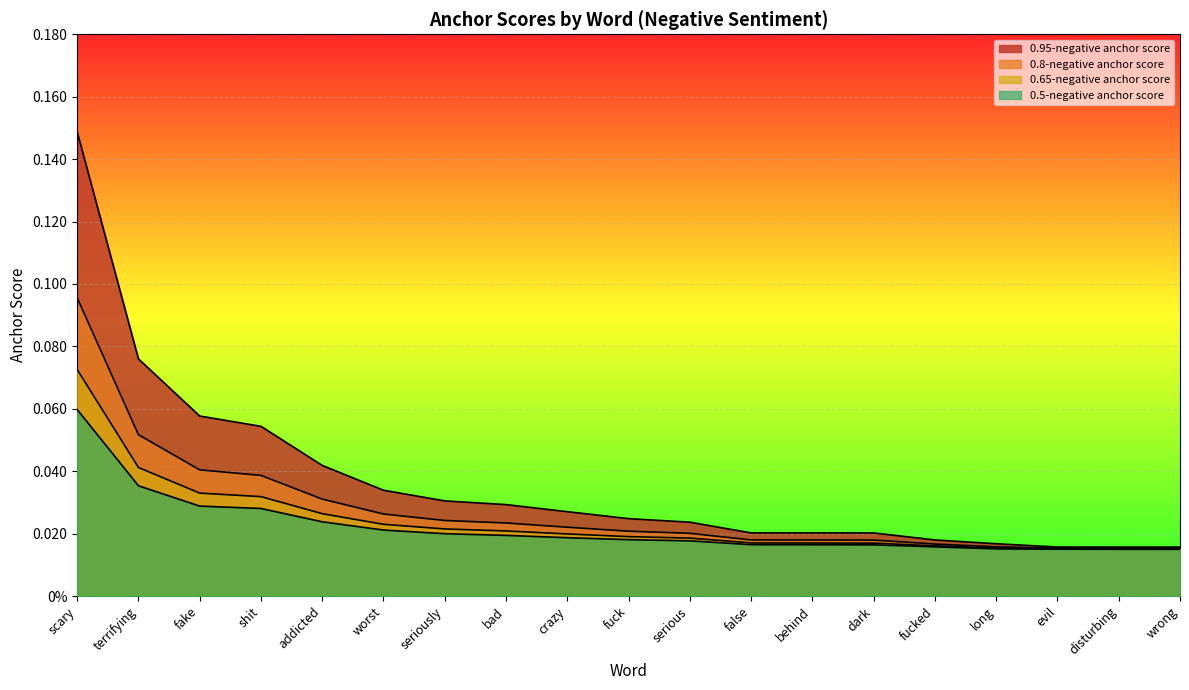

List the series in order of their peak value, highest first.

0.95-negative anchor score, 0.8-negative anchor score, 0.65-negative anchor score, 0.5-negative anchor score